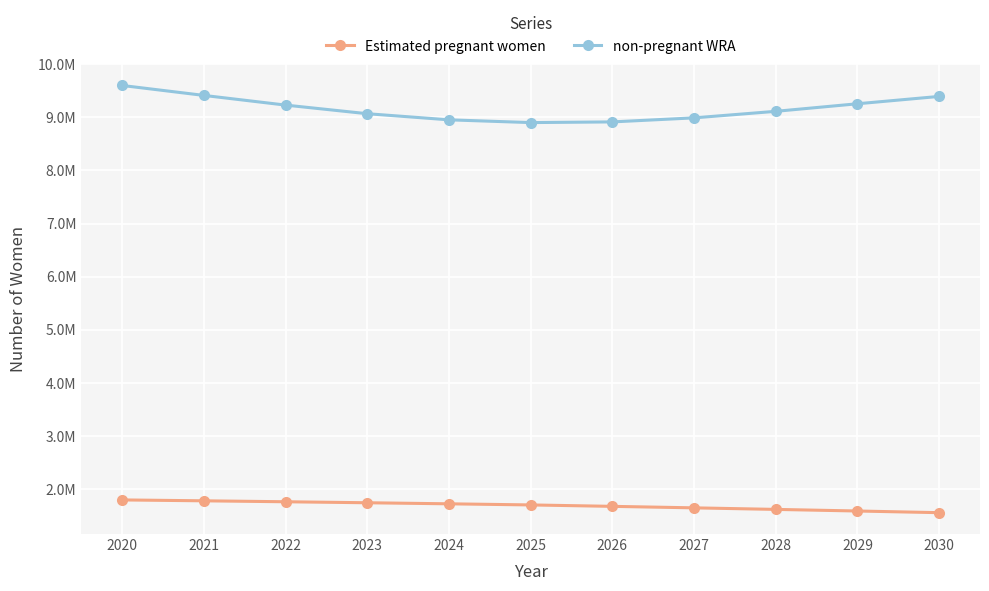

Rank the series at 2023 from highest to lowest value.

non-pregnant WRA, Estimated pregnant women